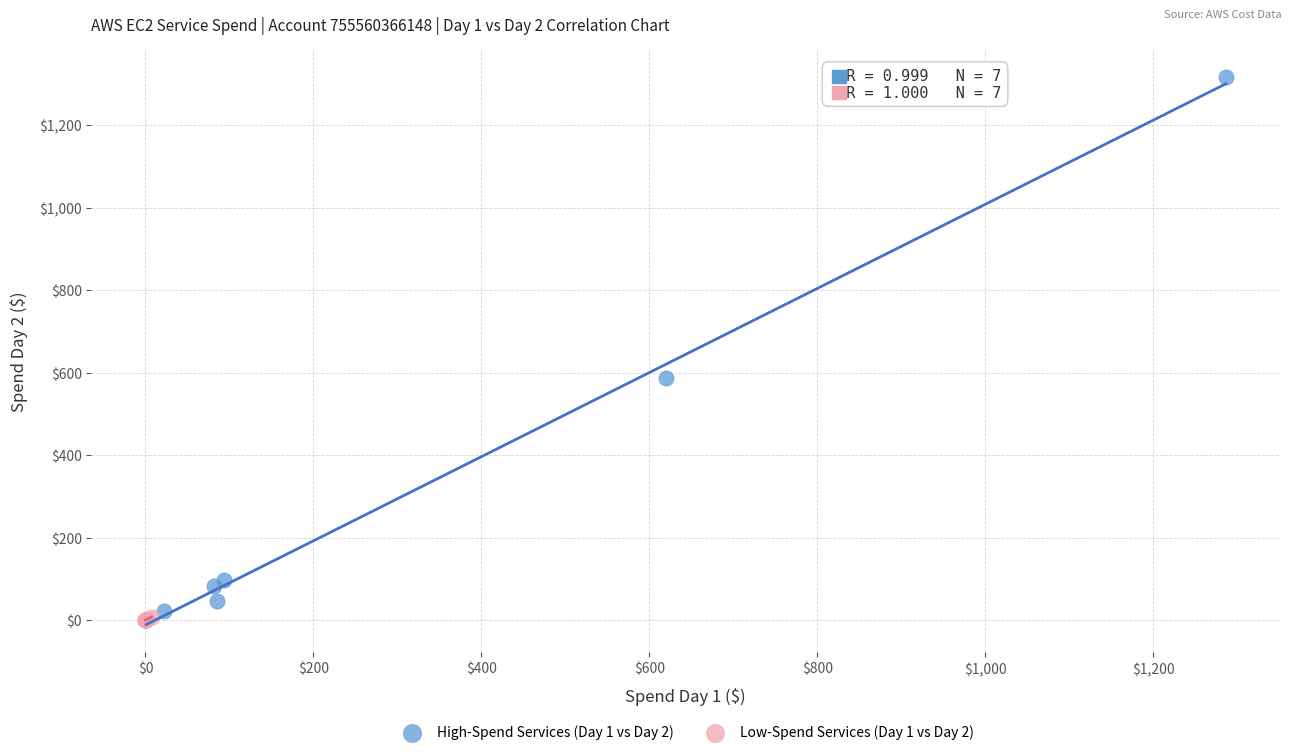

Which series has the largest Y range (max minus min)?

High-Spend Services (Day 1 vs Day 2)